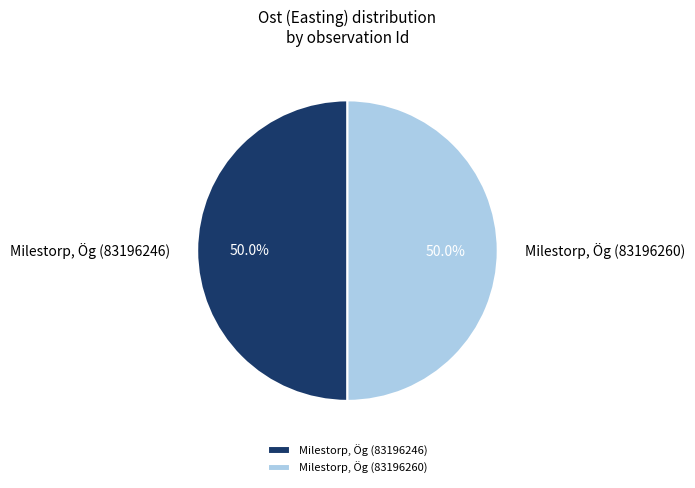

What is the ratio of the value at Milestorp, Ög (83196260) to the value at Milestorp, Ög (83196246)?

1.0